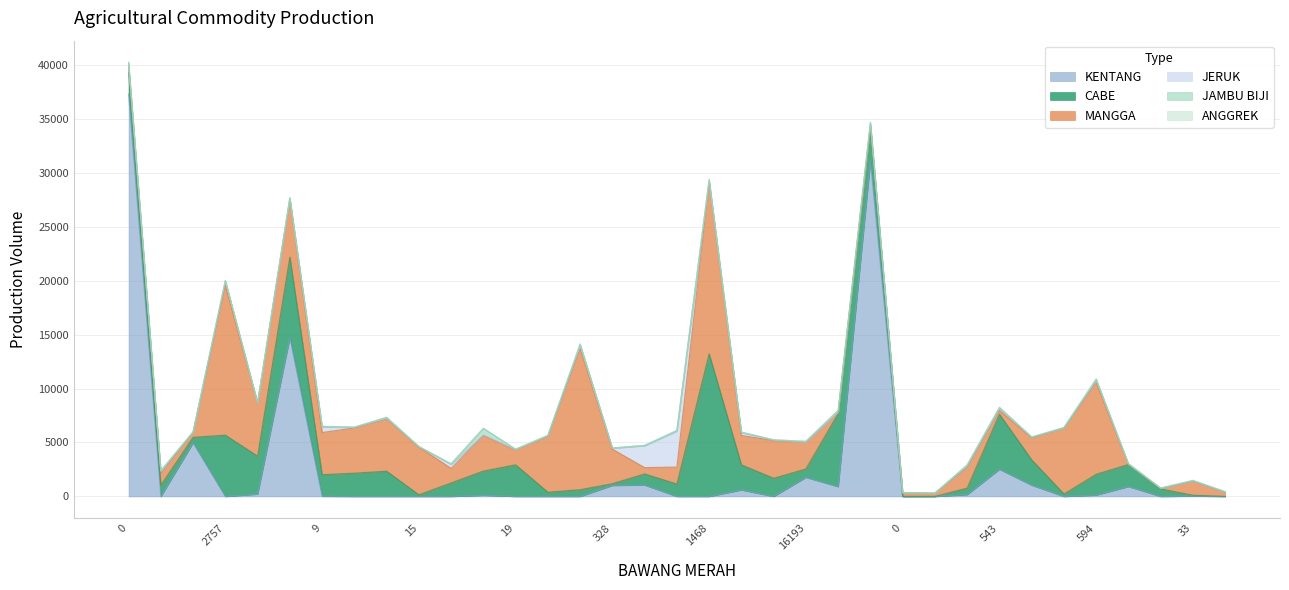

Is the value of JERUK at 90 greater than the value of CABE at 2888?

No